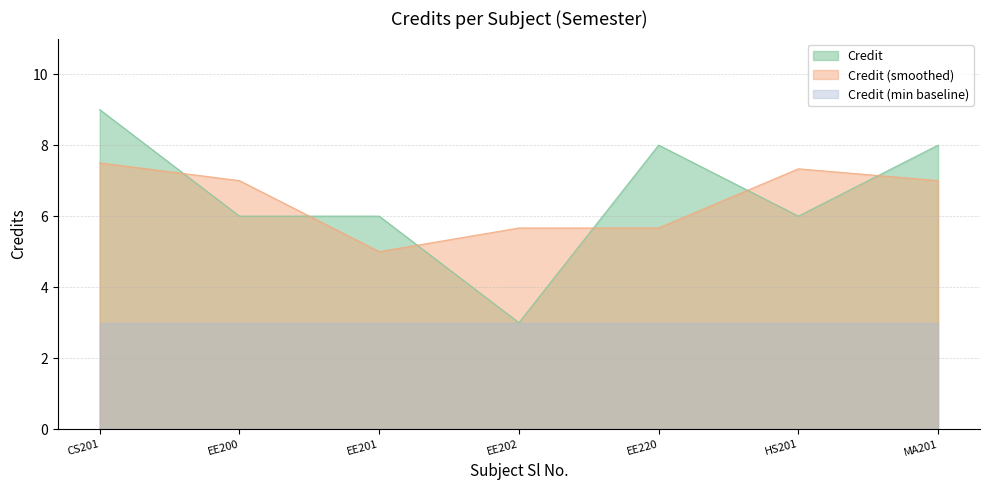

Is it true that Credit (min baseline) equals 1.8 at EE200?

False